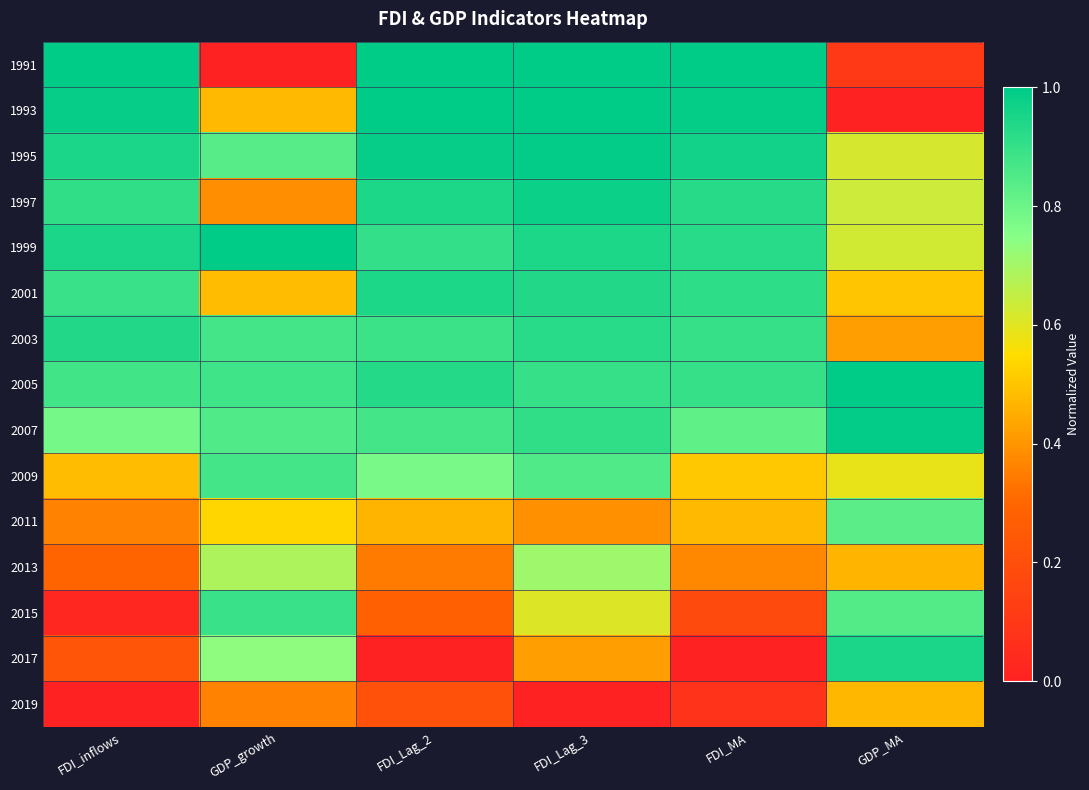

At how many categories does at least one series exceed 0?

6